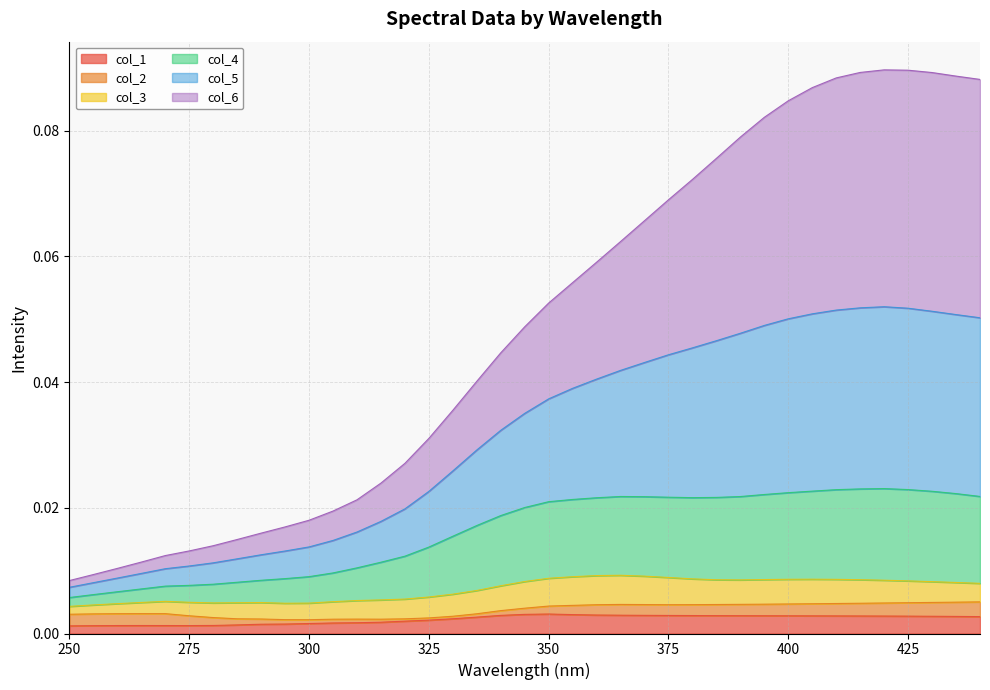

Does the chart display data point markers on the line(s)?

No